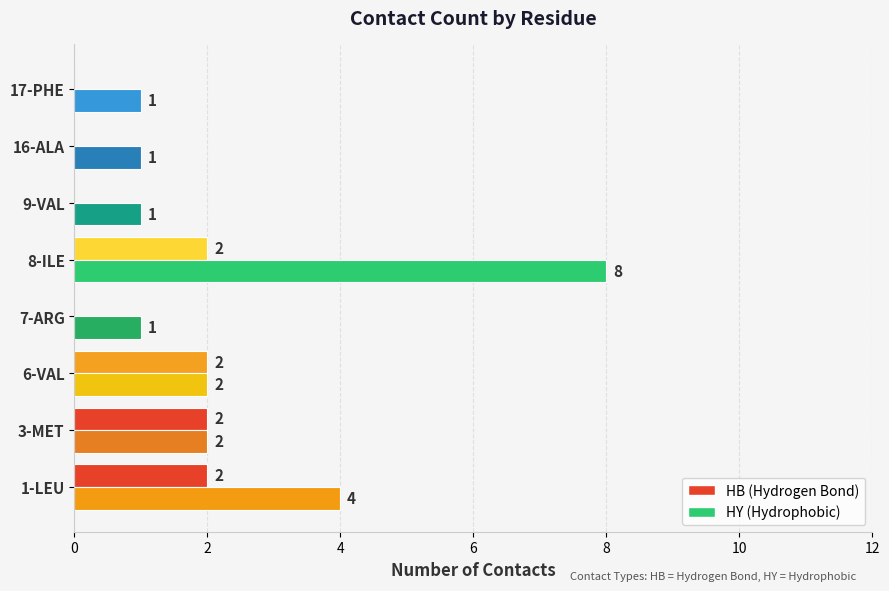

What is the maximum value shown in the chart?

8